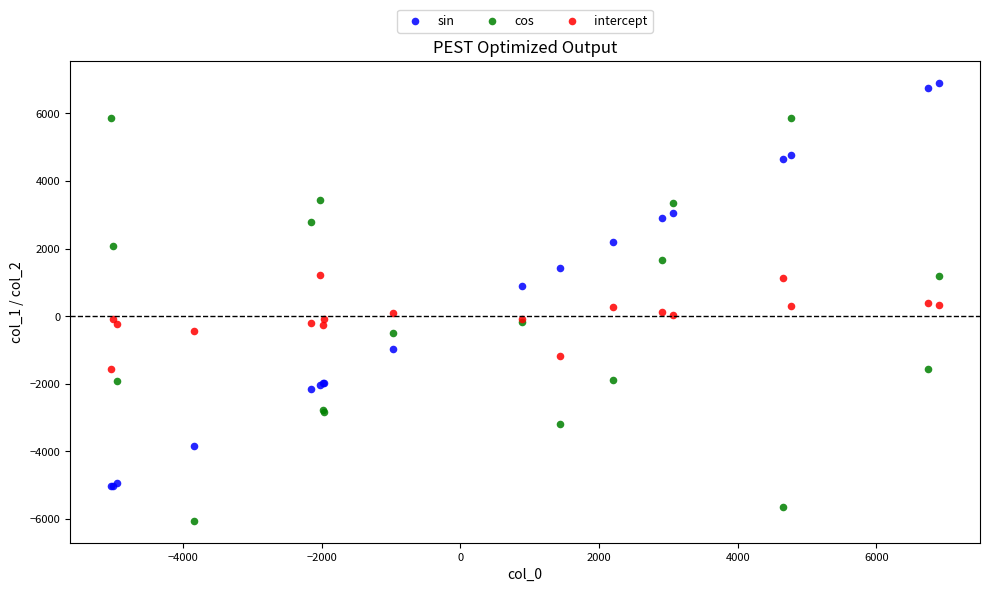

What is the X range (max minus min) for the scatter plot?

11932.2